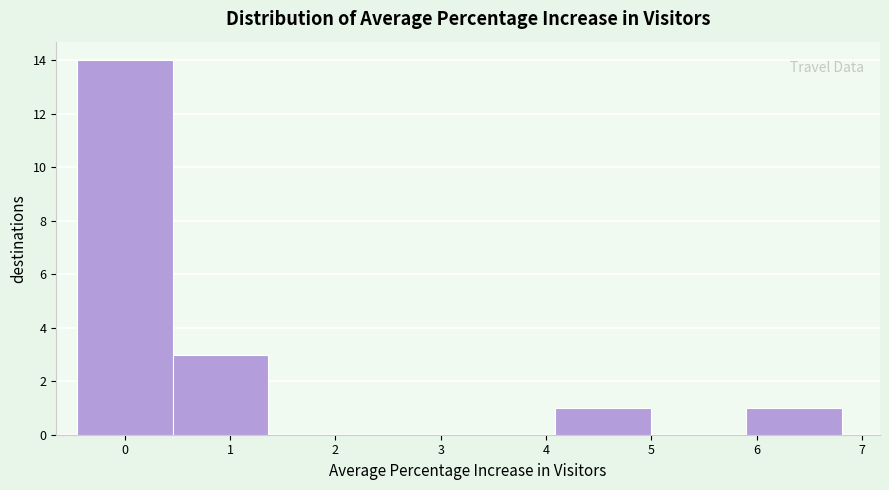

Reading left to right, list every bar in this chart as the range it spans on the x-axis followed by its height. Neither the bar edges nor the heights are printed on the chart, so give them approximately, as read against the axes.

-0.4 to 0.5: 14
0.5 to 1.4: 3
1.4 to 2.3: 0
2.3 to 3.2: 0
3.2 to 4.1: 0
4.1 to 5.0: 1
5.0 to 5.9: 0
5.9 to 6.8: 1